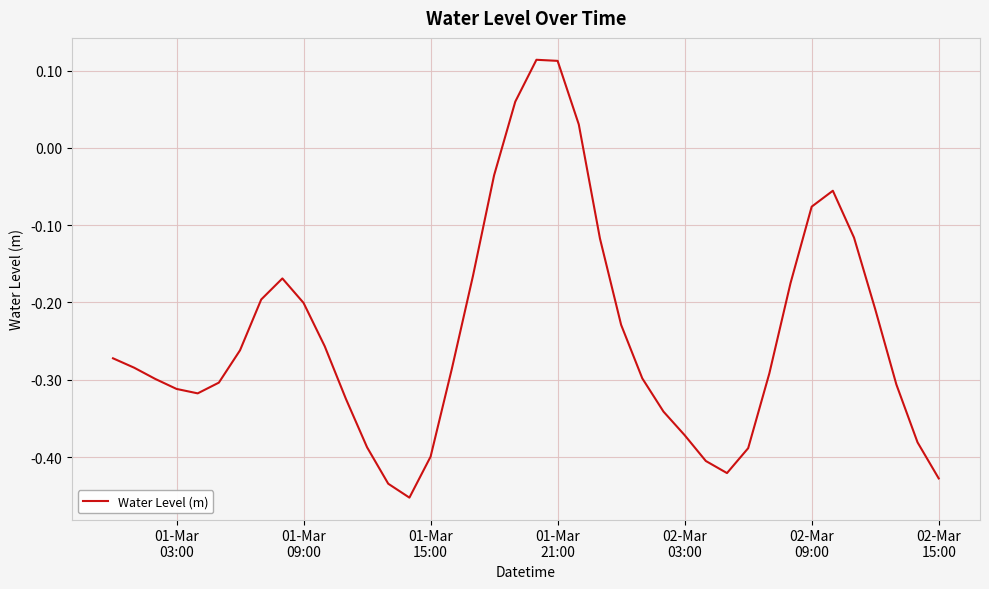

What is the difference between the maximum and minimum values?

0.6